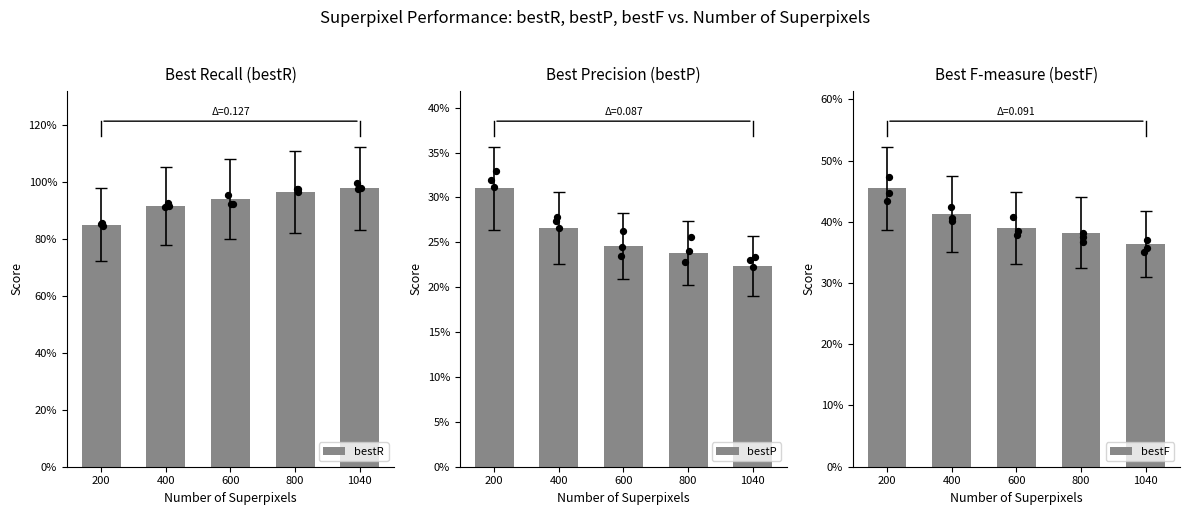

At which category is the sum across all series the highest?

200